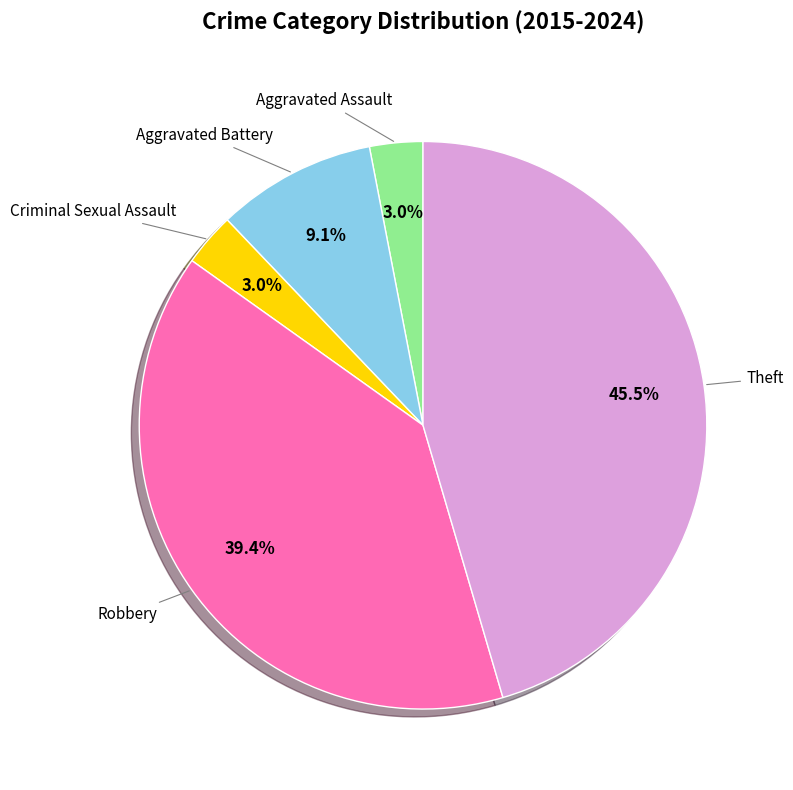

Approximately how many times larger is the value at Criminal Sexual Assault compared to Aggravated Assault?

1.0